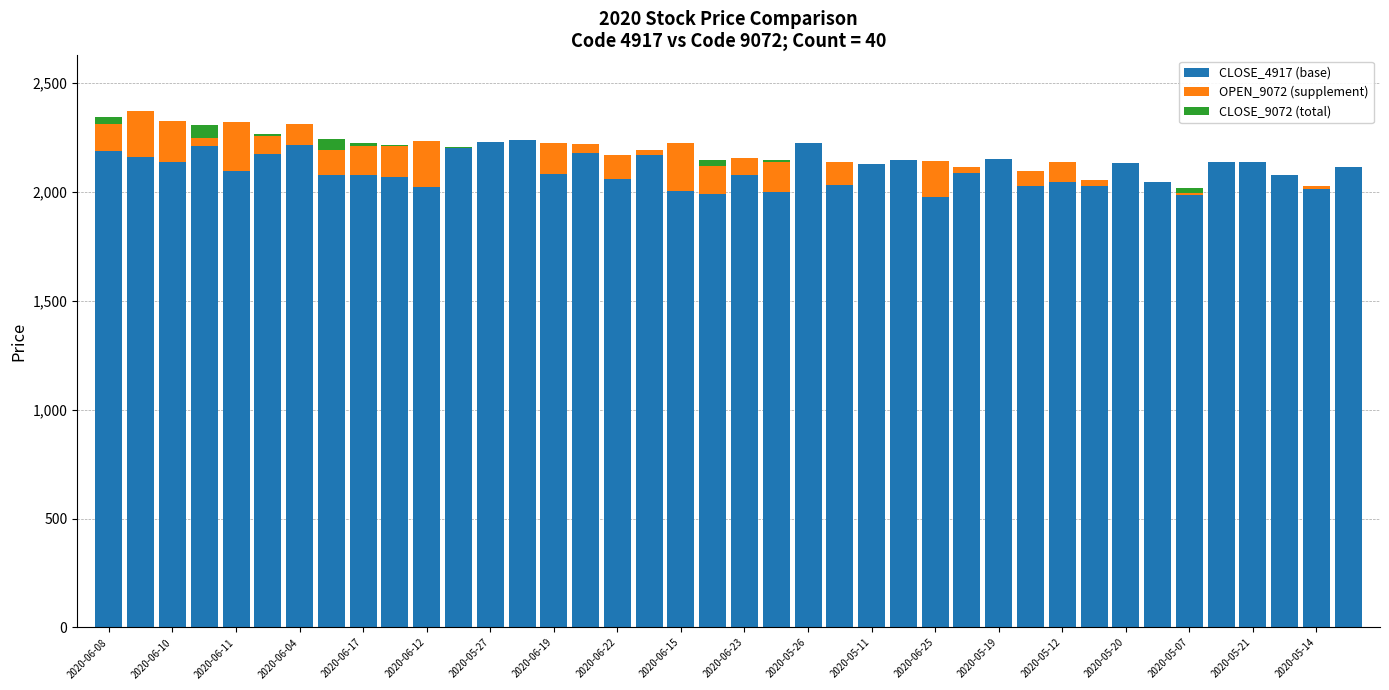

What is the highest value of the CLOSE_4917 (base) series?

2236